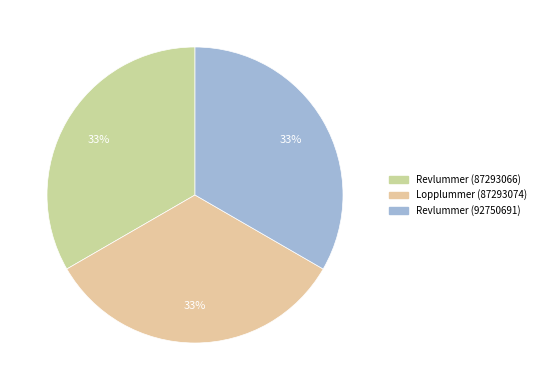

How many slices are in this pie chart?

3